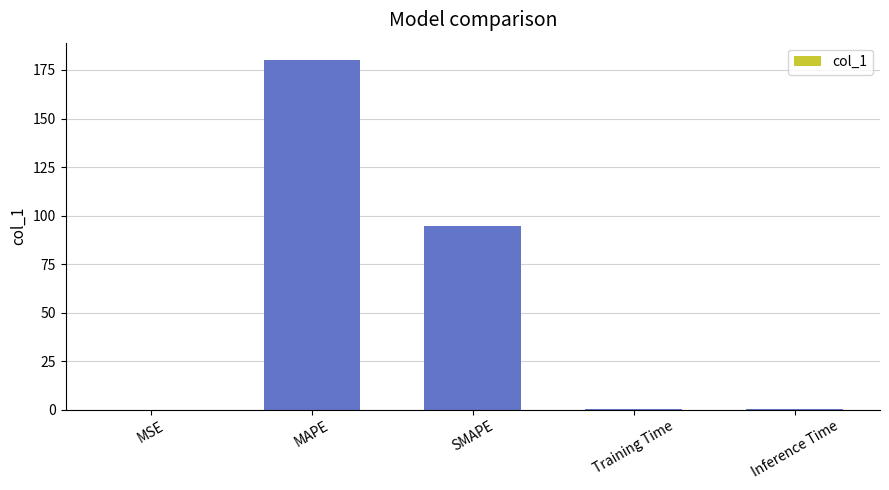

The chart shows a value of 74.3 at MAPE. True or false?

False